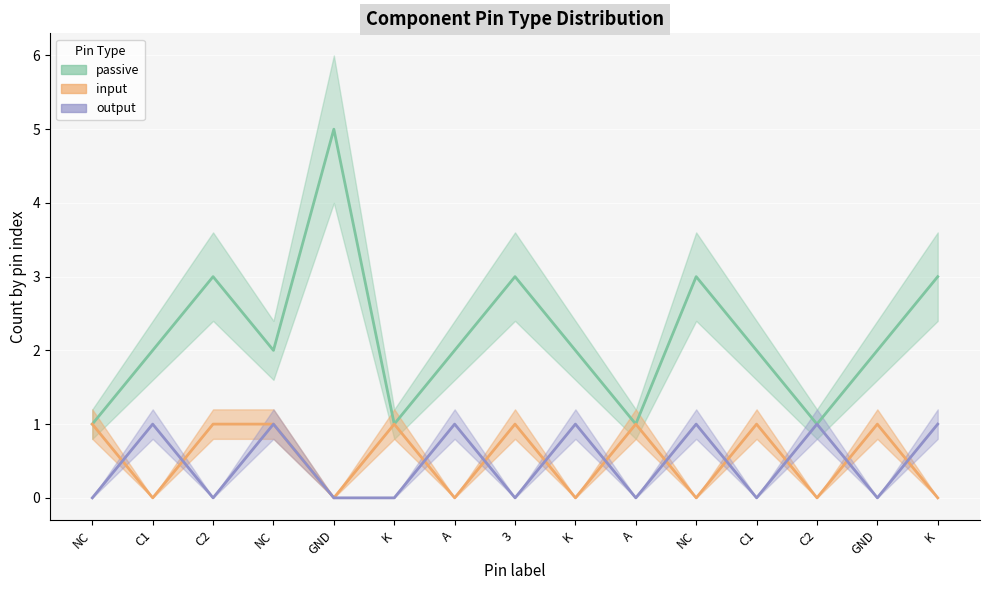

How many input values are between 0 and 1?

15